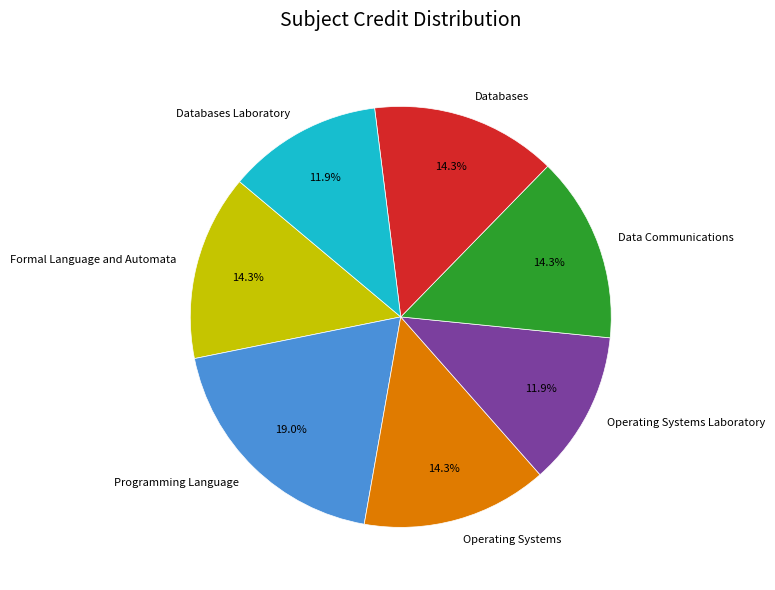

Which slice is the largest?

Programming Language